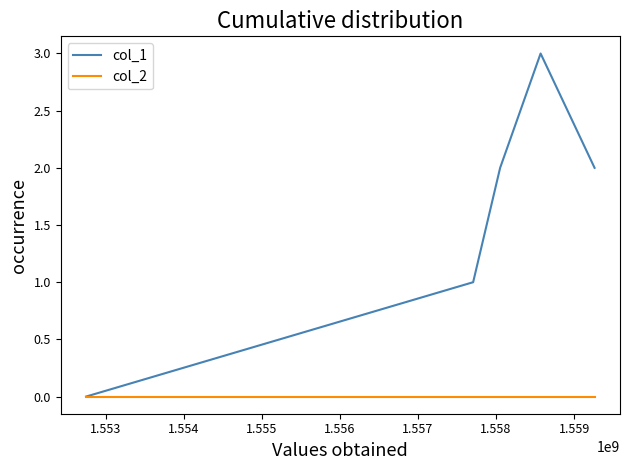

True or false: col_2 has more than 2 points higher than both neighbors.

False